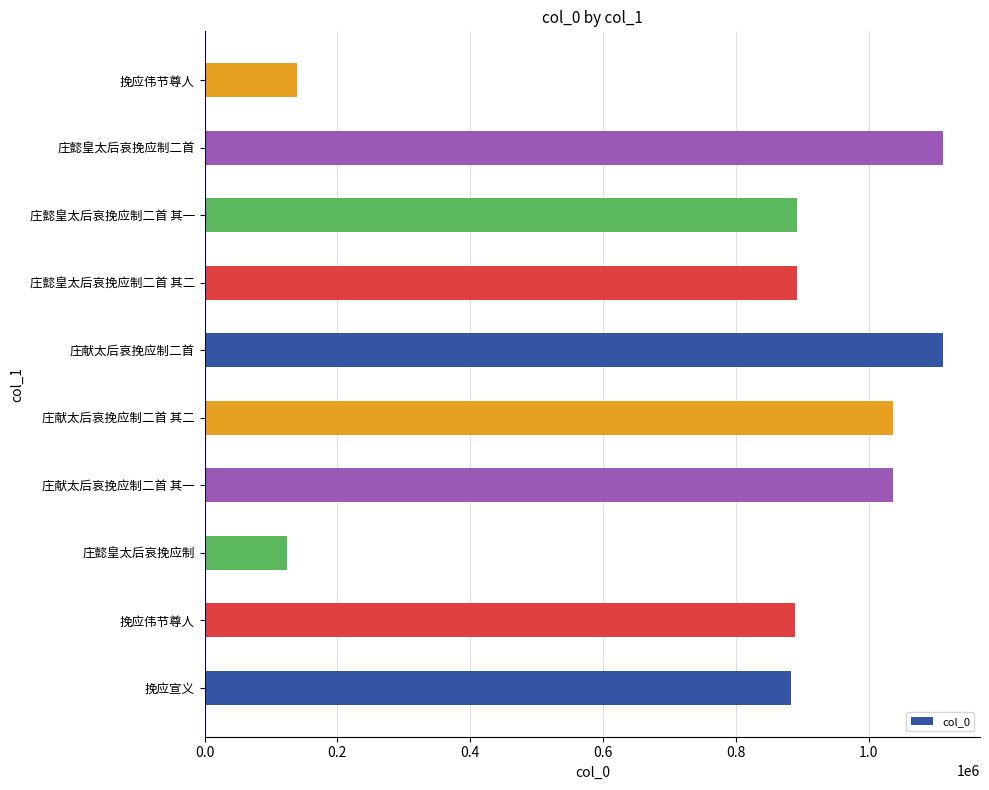

Count the number of data series in this chart.

1